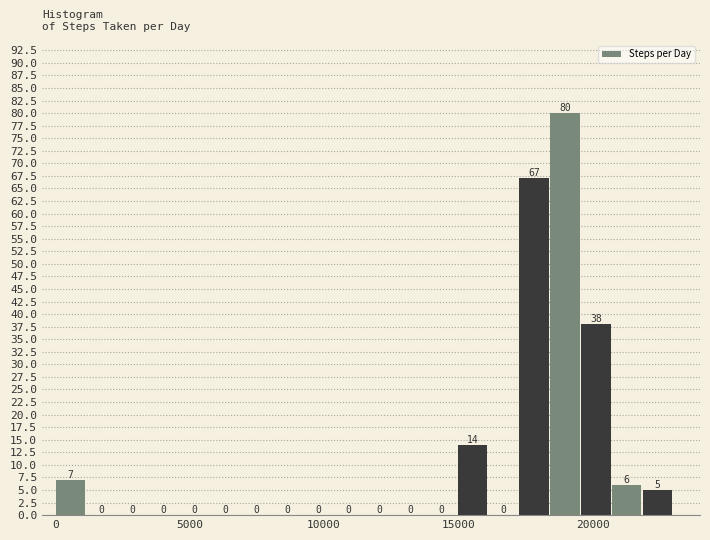

Around what value on the x-axis is the tallest bar? Give the approximate position of its centre, as read against the axis.

19000